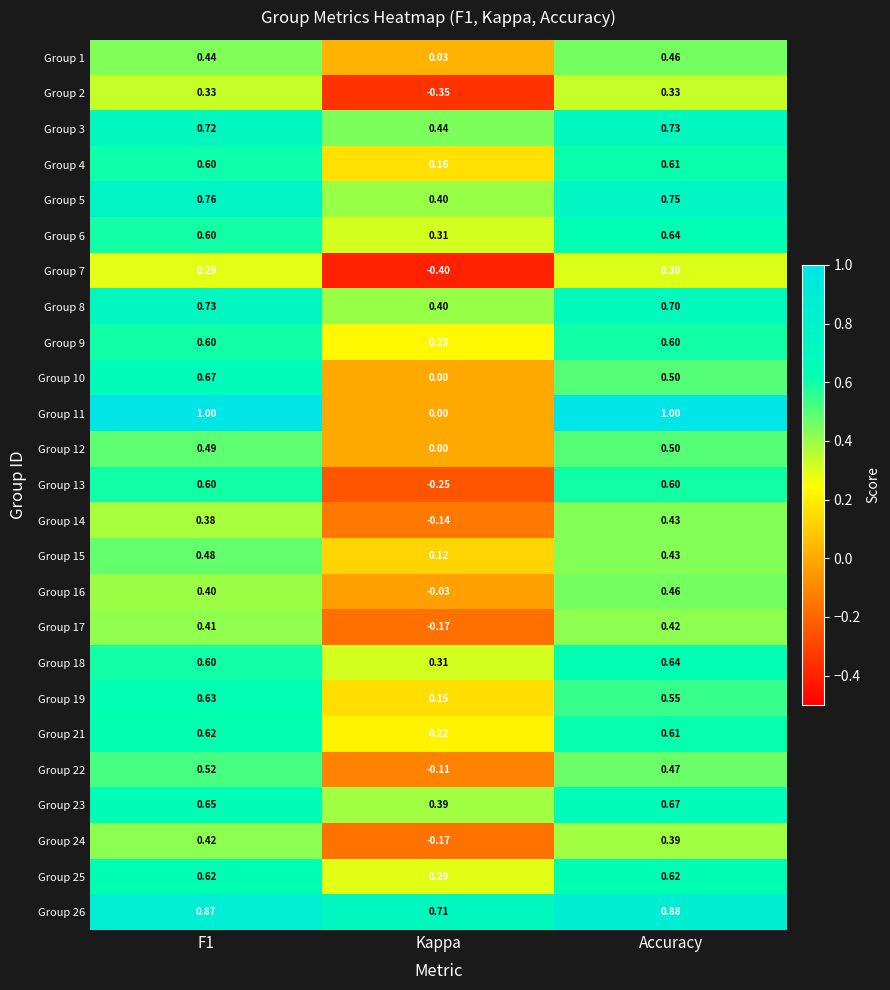

Where is Group 25 nearest to the value 0?

Kappa